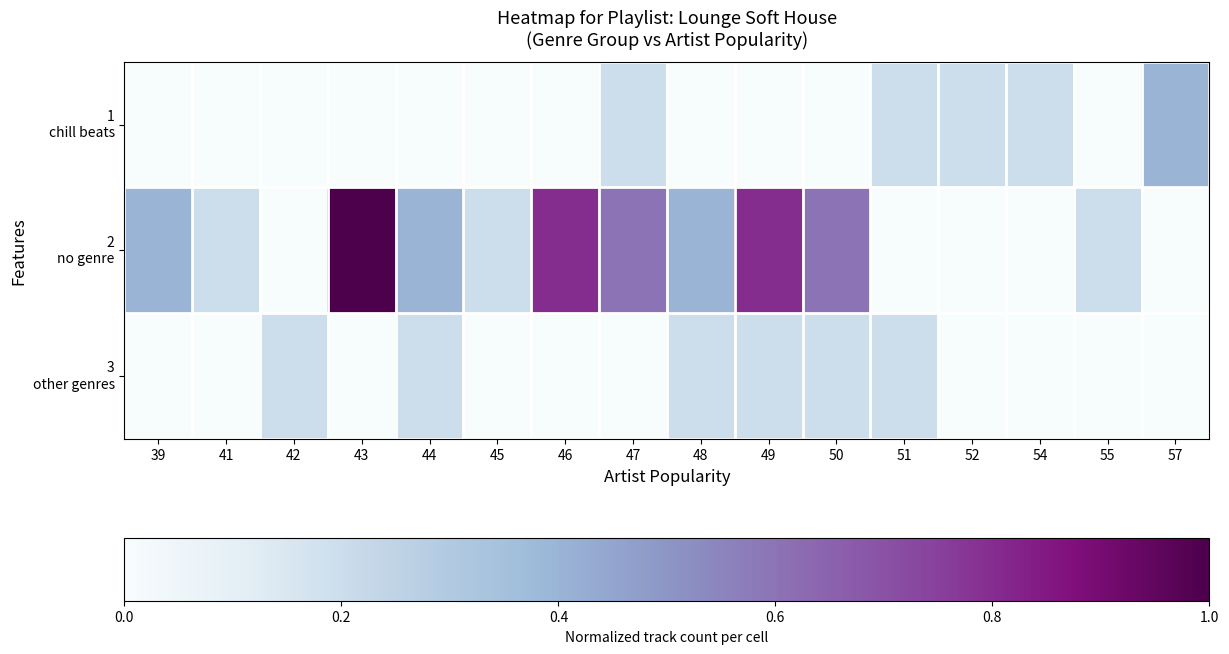

List the series in order of their peak value, highest first.

2 no genre, 1 chill beats, 3 other genres